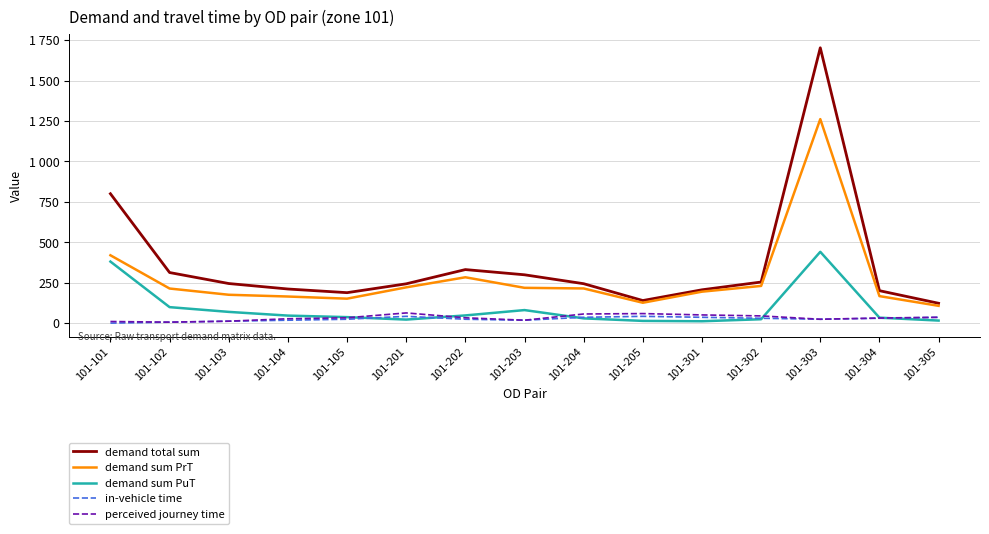

Does the chart display data point markers on the line(s)?

No